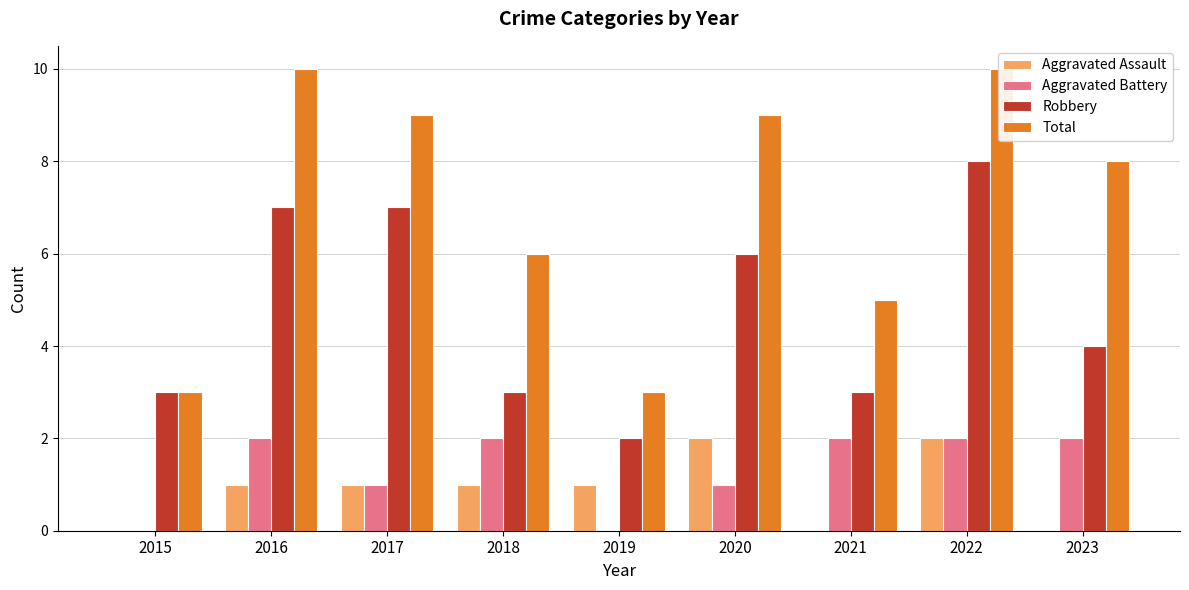

What is the value of the Total bar at the 1st from the left?

3